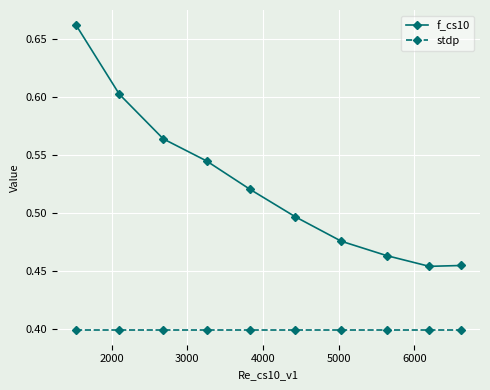

What is the value of the stdp point at the 3rd from the left?

0.4